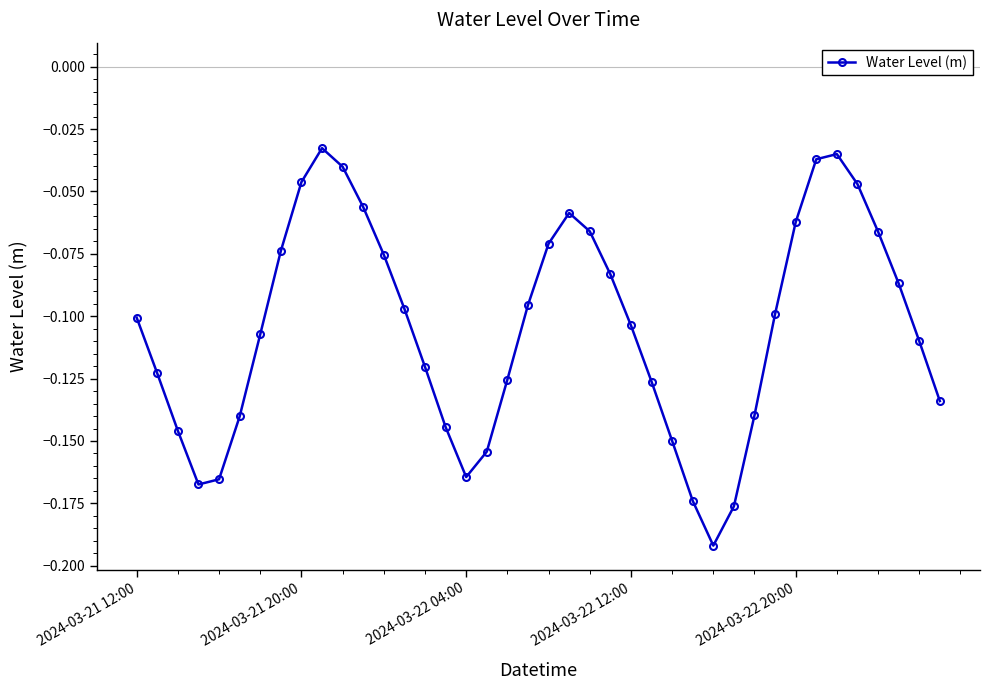

How many points are lower than both their immediate neighbors (excluding endpoints)?

3